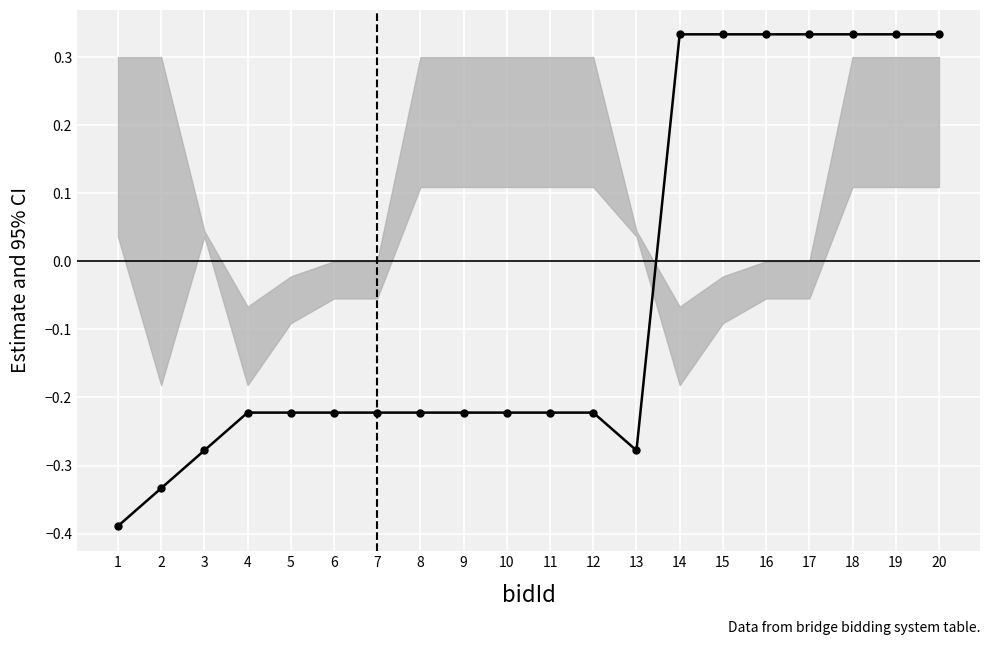

At which label does the data first exceed 0?

14